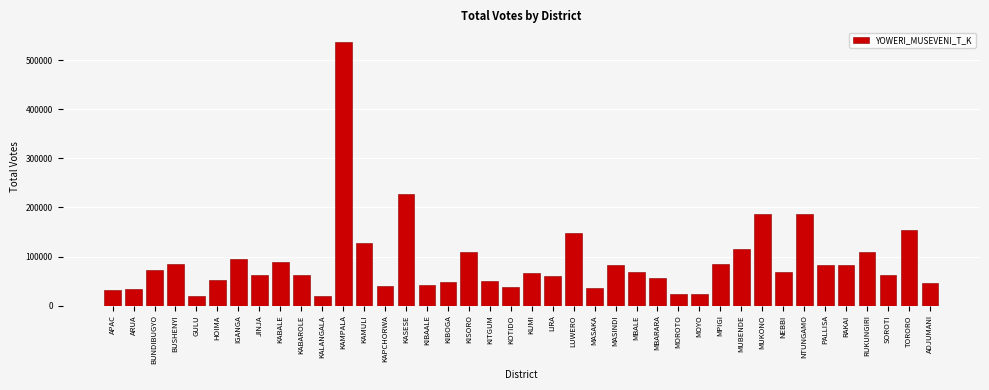

At which label is the value closest to 278360?

KASESE